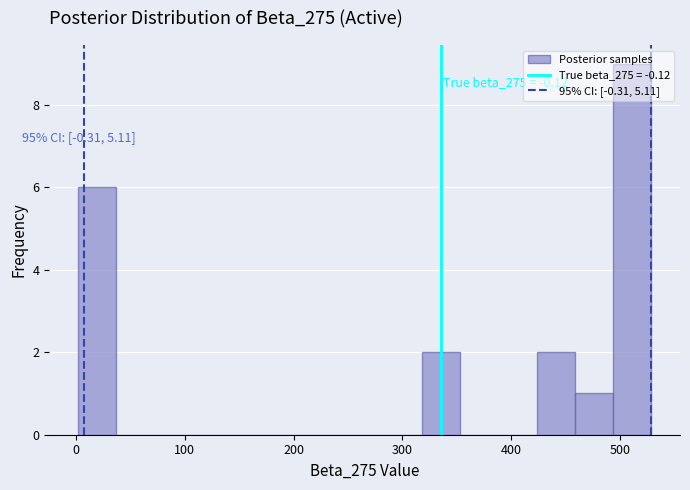

Read against the x-axis, roughly where is the centre of the tallest bar?

510